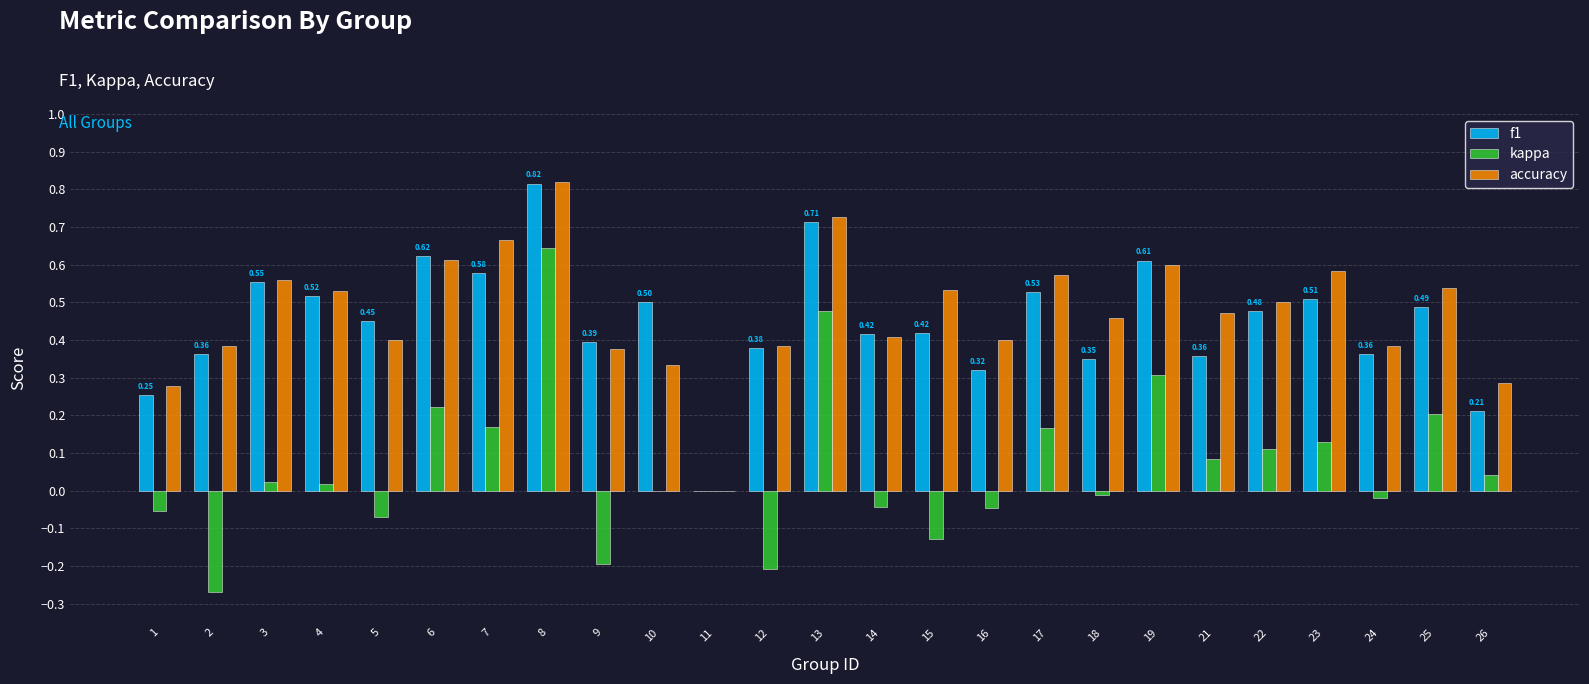

How many groups of bars are there?

25